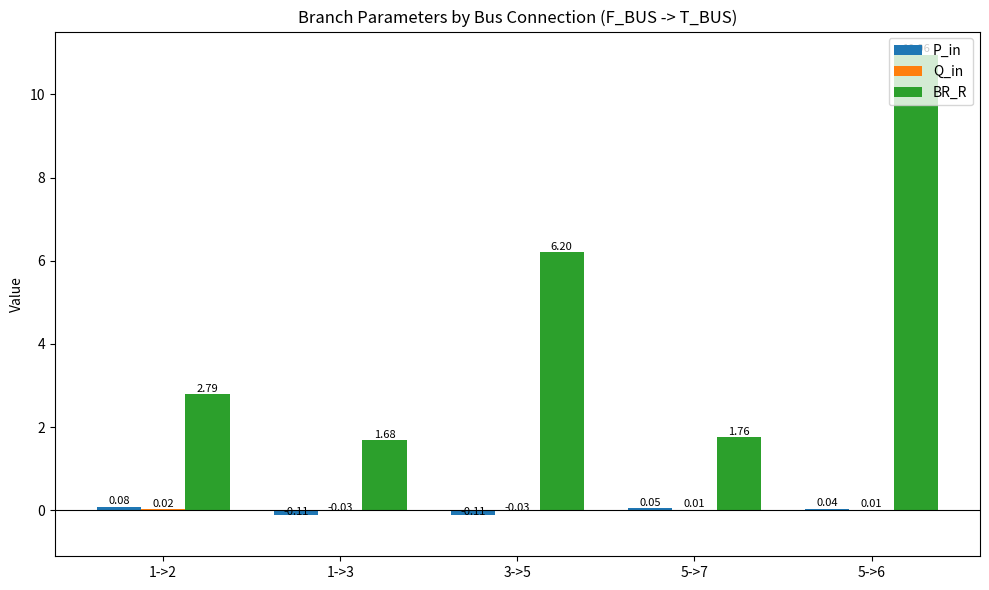

Which series has the largest range (max minus min)?

BR_R